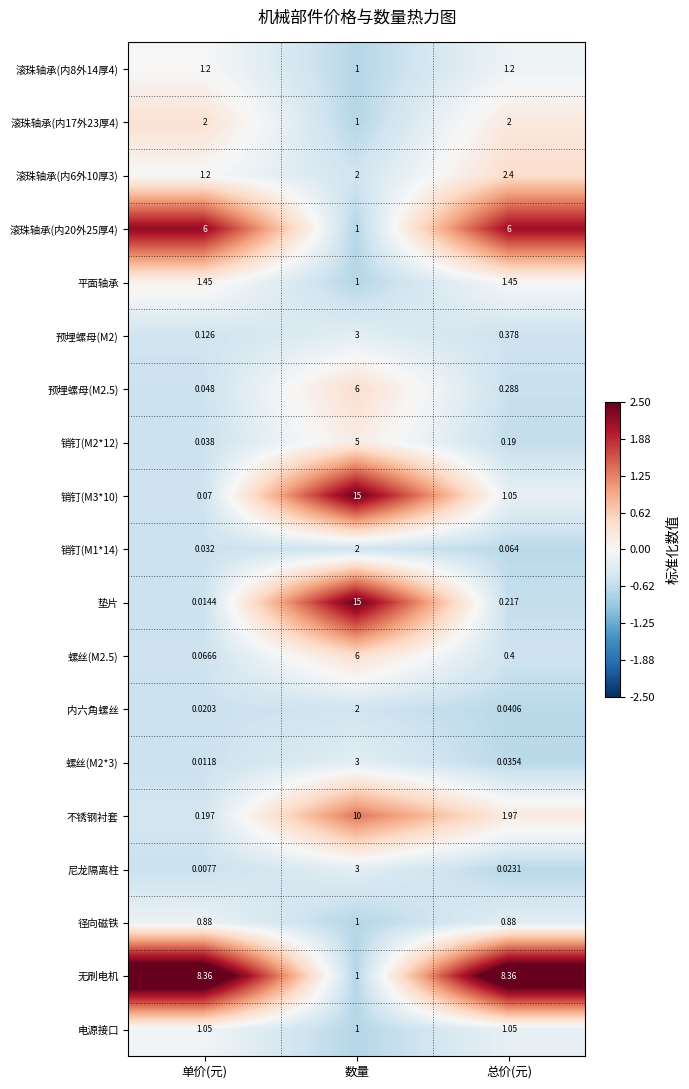

Where does the 不锈钢衬套 series first go above 1?

数量